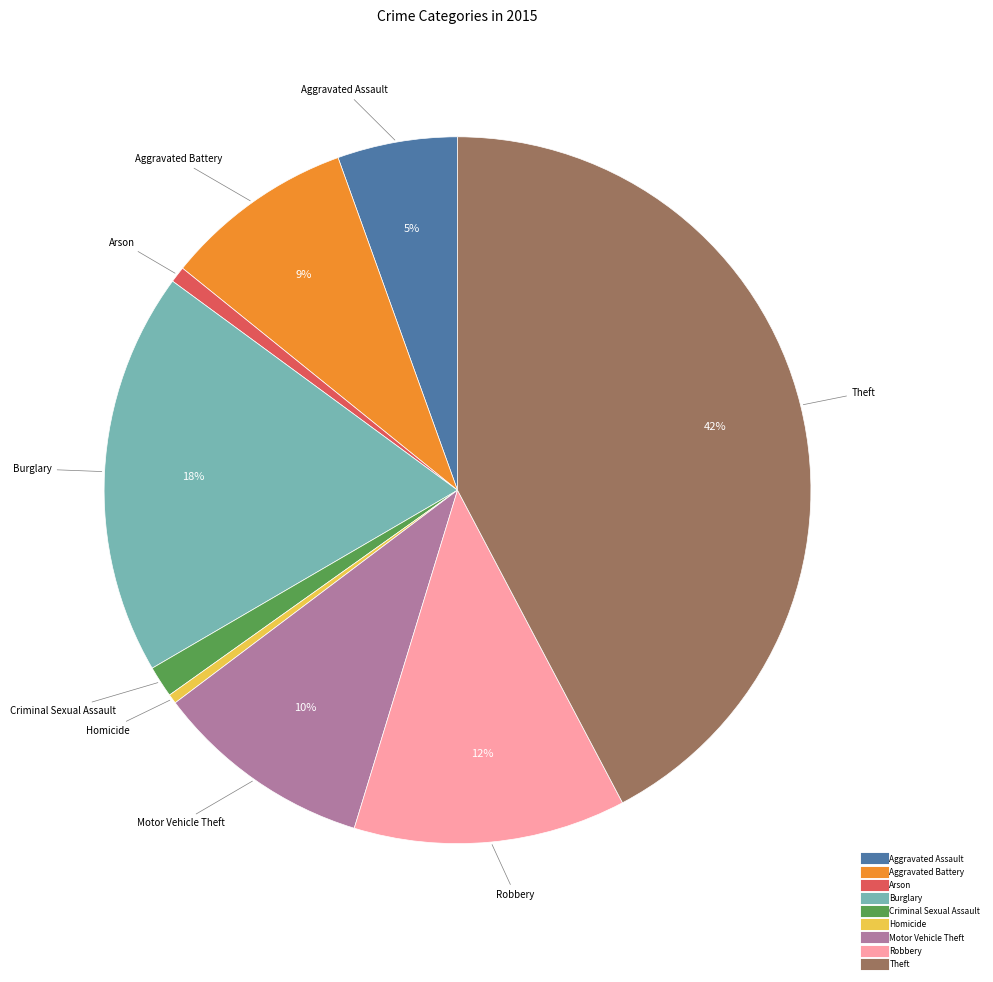

Count the number of slices in the pie.

9